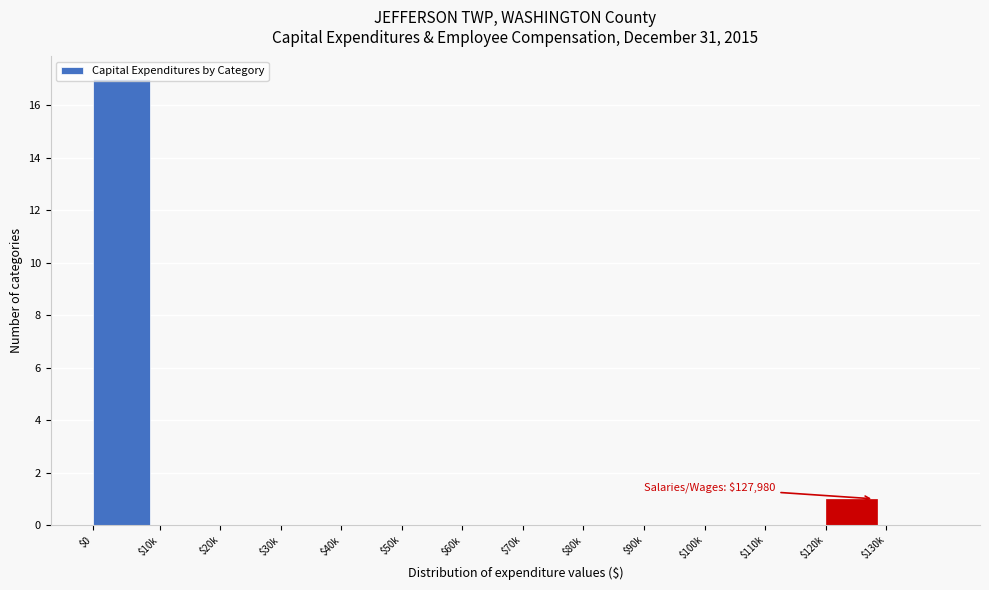

Is it true that the value at $70k is 0?

True